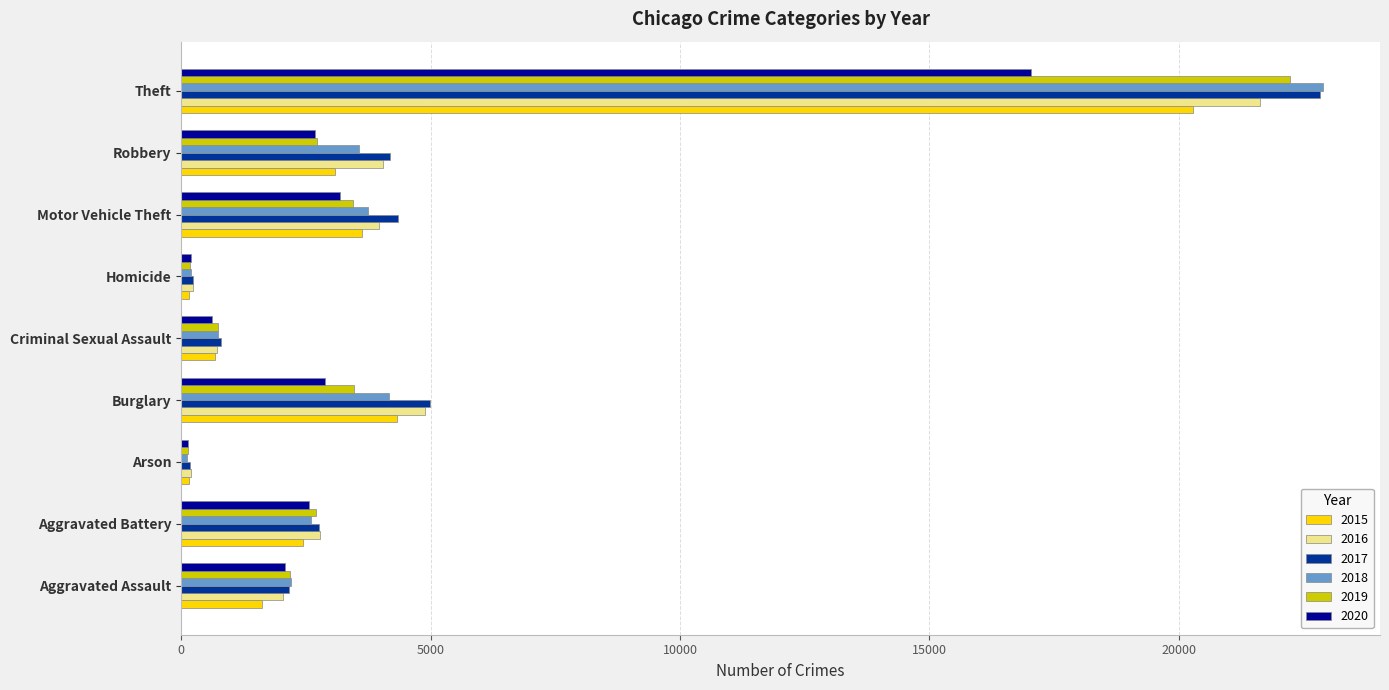

Which category has the highest value in the 2016 series?

Theft